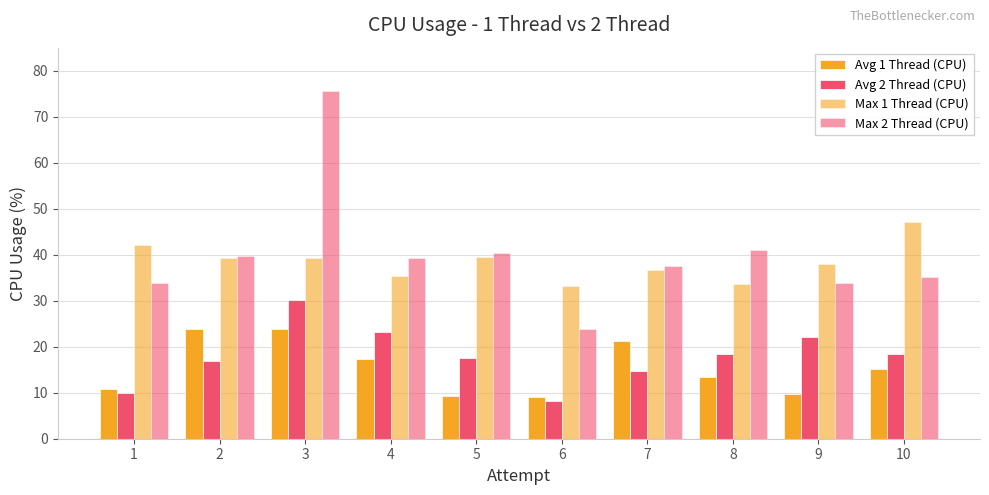

What is the average value of the Avg 1 Thread (CPU) series?

15.4